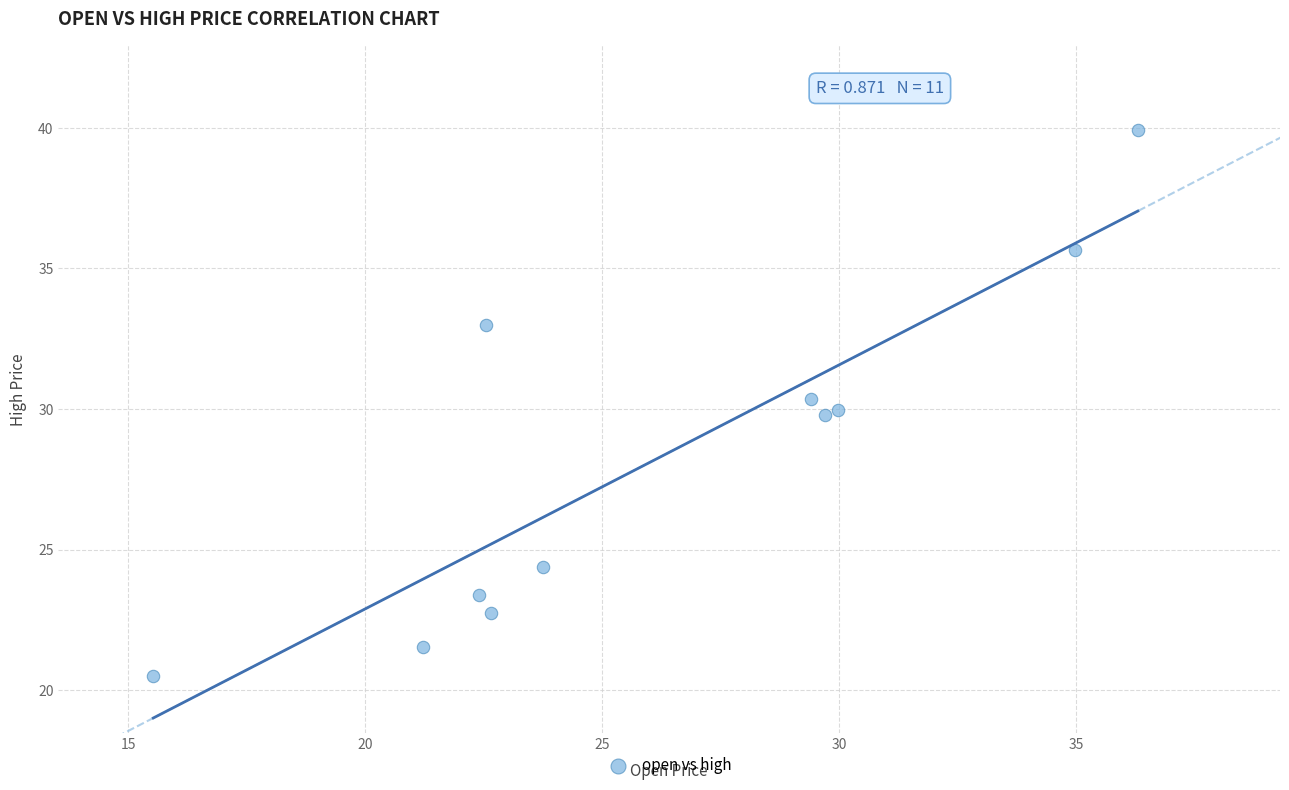

What is the average Y value?

28.3